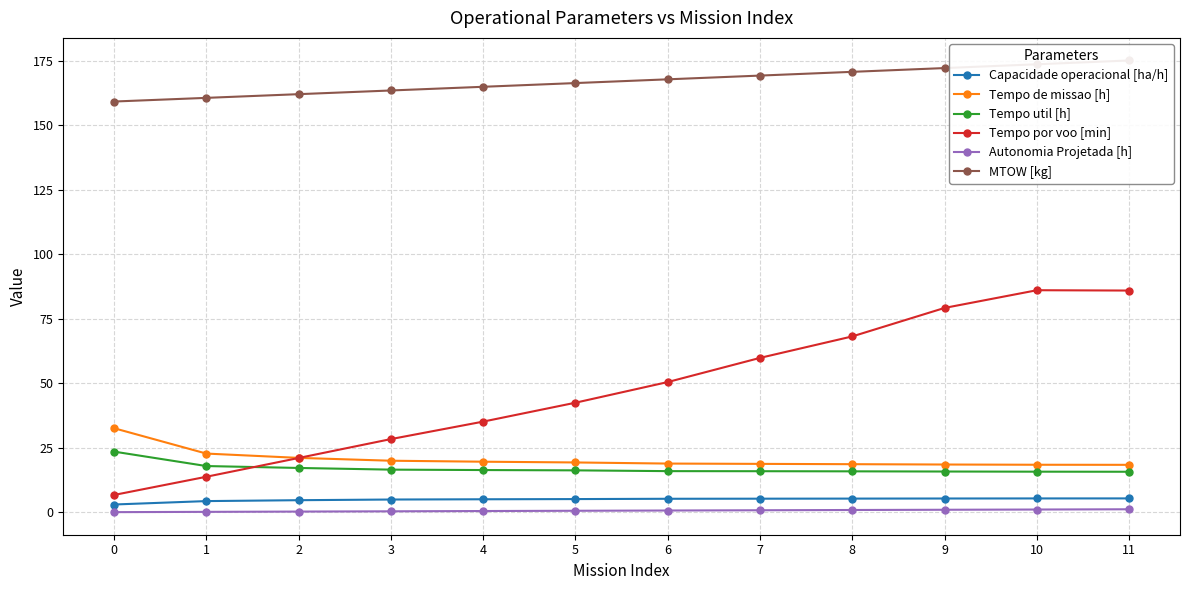

How many data points in MTOW [kg] are above 167?

6